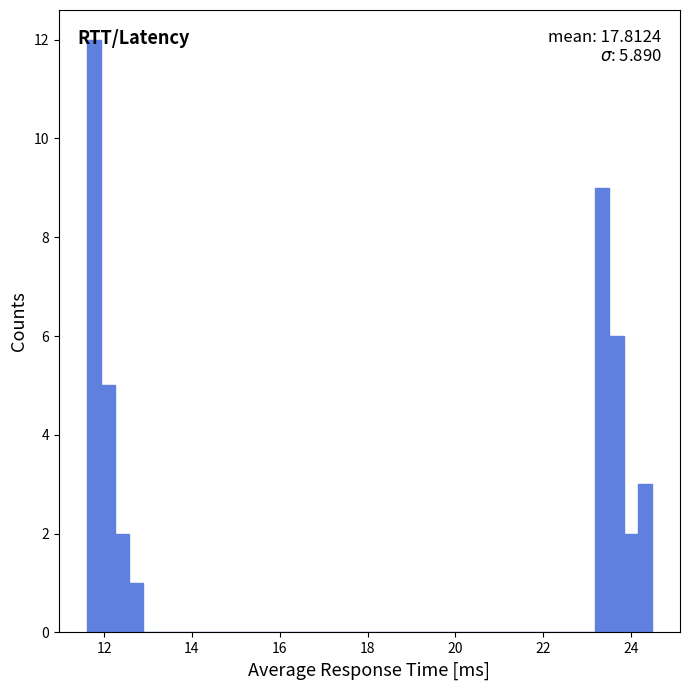

Around what value on the x-axis is the tallest bar? Give the approximate position of its centre, as read against the axis.

11.8